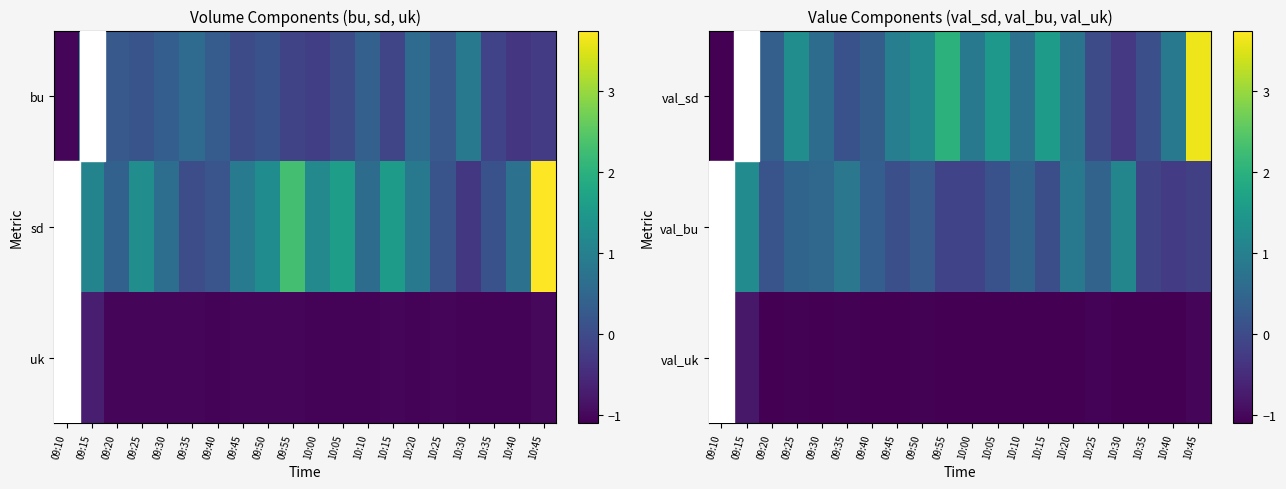

At which category is the sum across all series the highest?

10:45